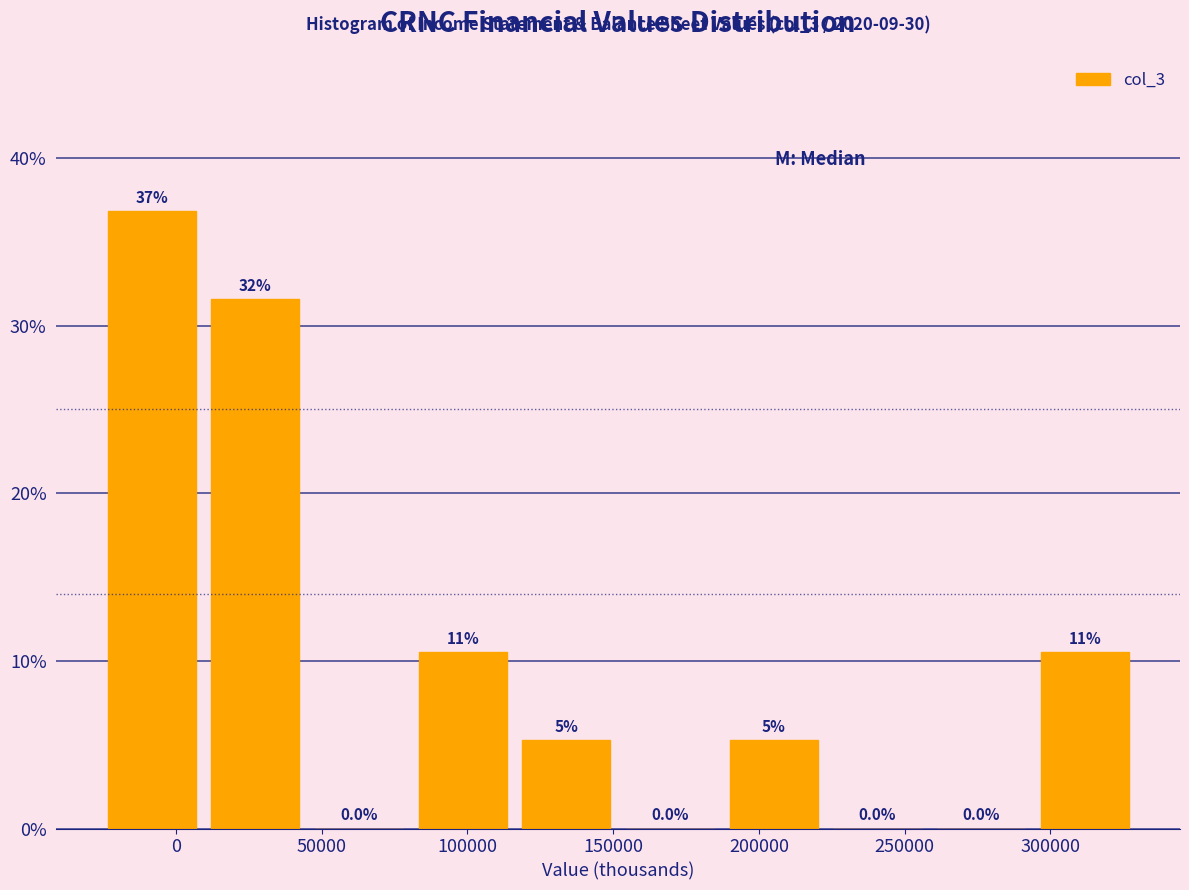

Which range on the x-axis has the tallest bar?

-25000 to 10000